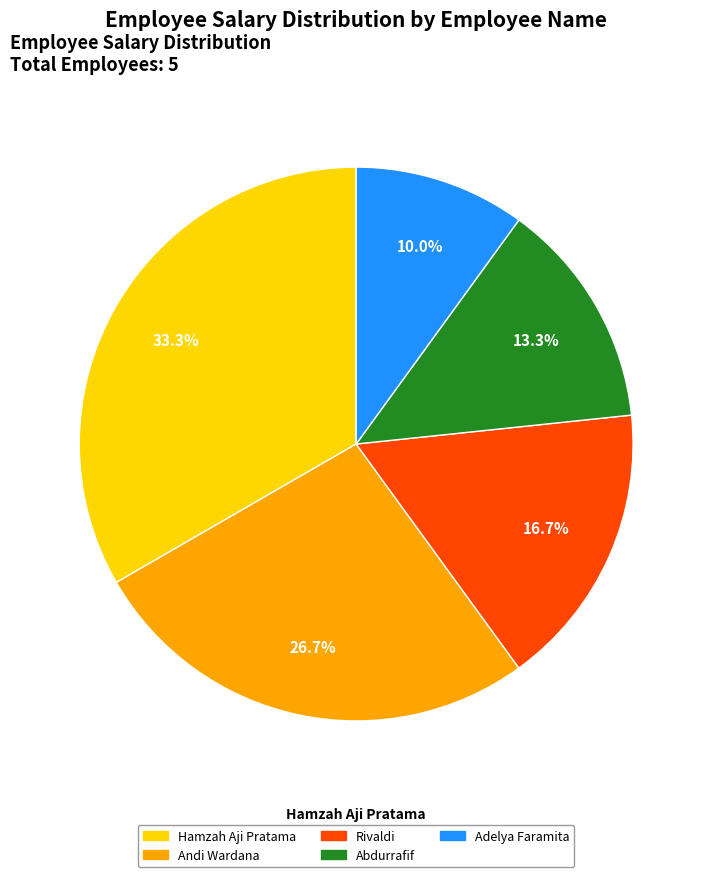

How many slices are in this pie chart?

5